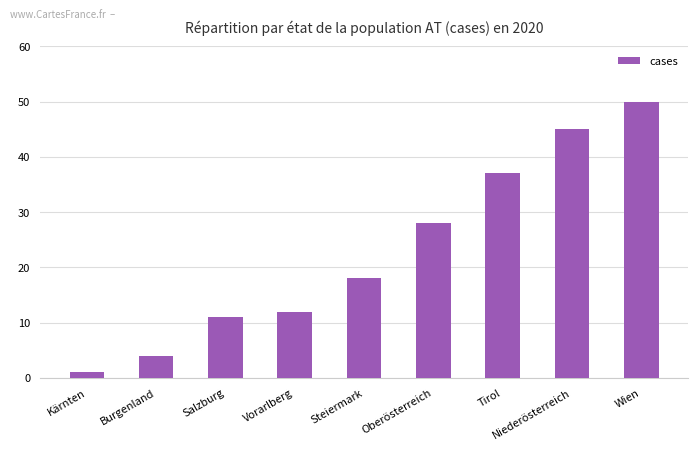

Reading left to right, what are all the values shown in this chart?

1	4	11	12	18	28	37	45	50